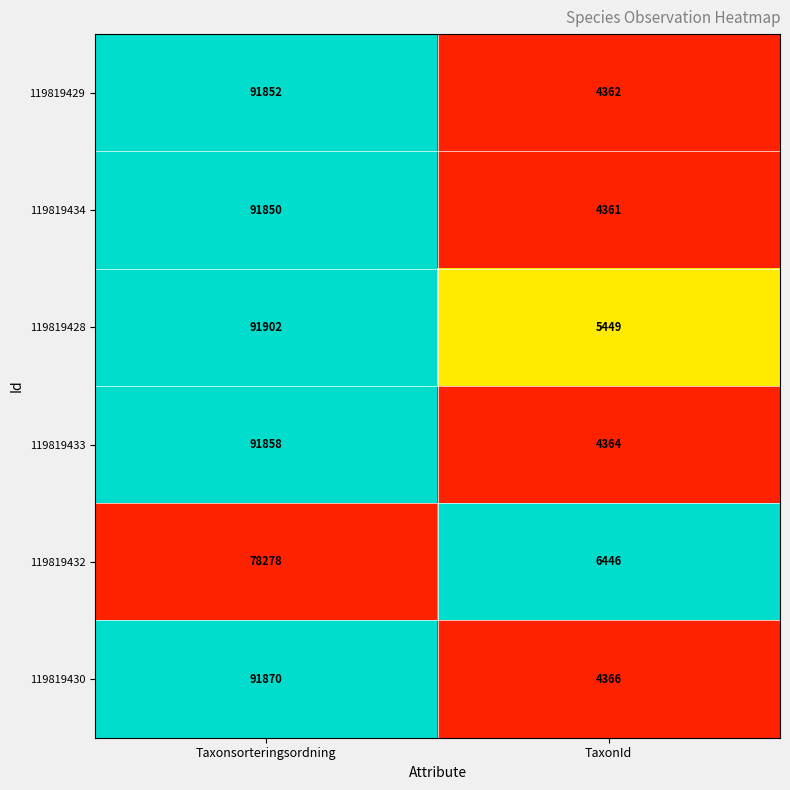

What is the total value across all series at Taxonsorteringsordning?

537610